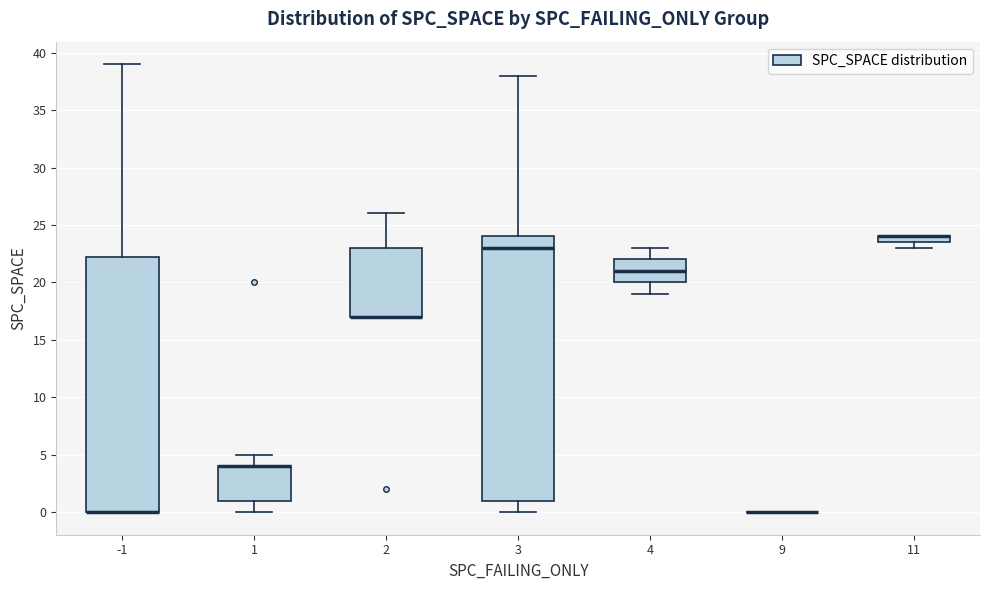

Where is the upper edge of the box at x = 11 on the y-axis? The values are not printed on the chart, so give them approximately, as read against the axis.

24.0